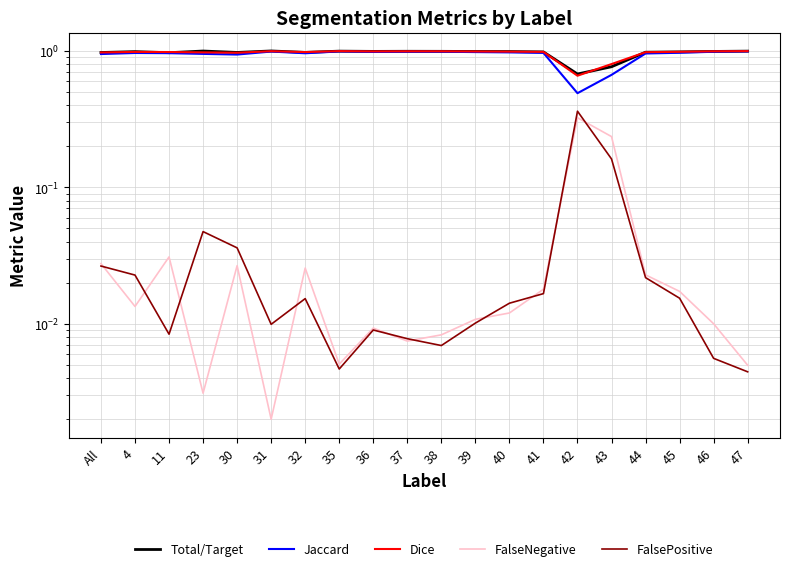

What is the average value of the Total/Target series?

1.0